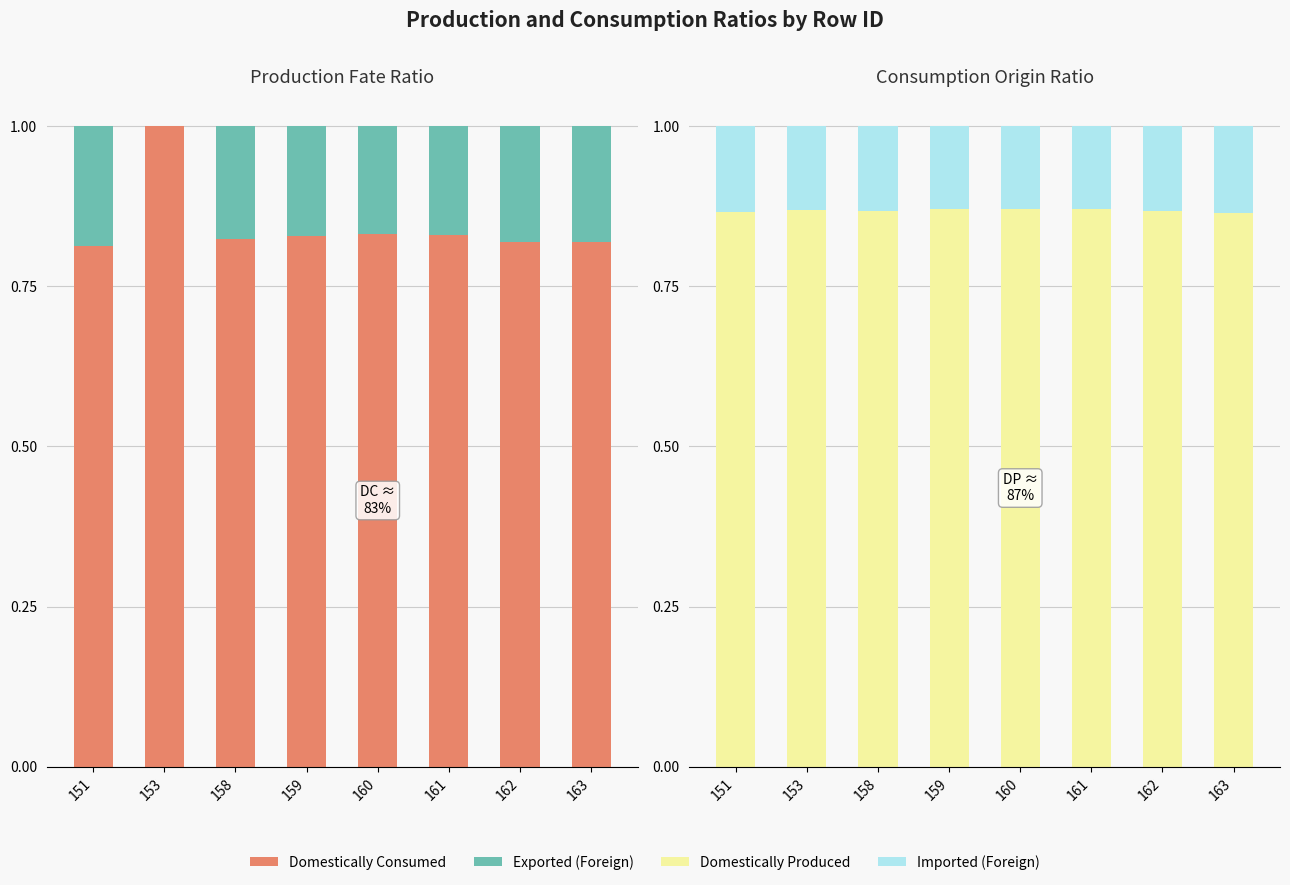

What is the total value across all series at 153?

2.0